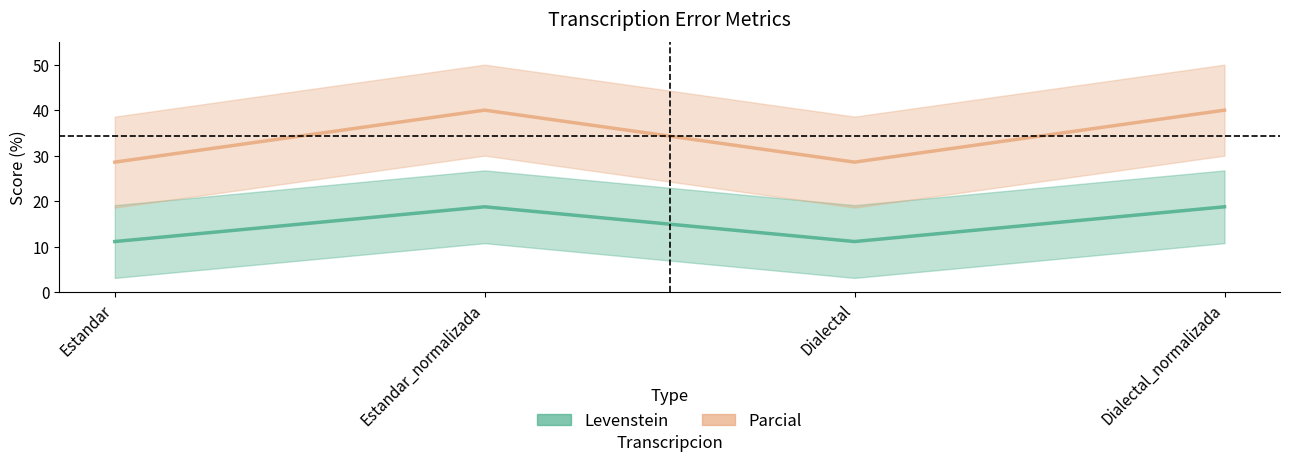

Is the value of Levenstein at Dialectal greater than the value of Parcial at Estandar_normalizada?

No